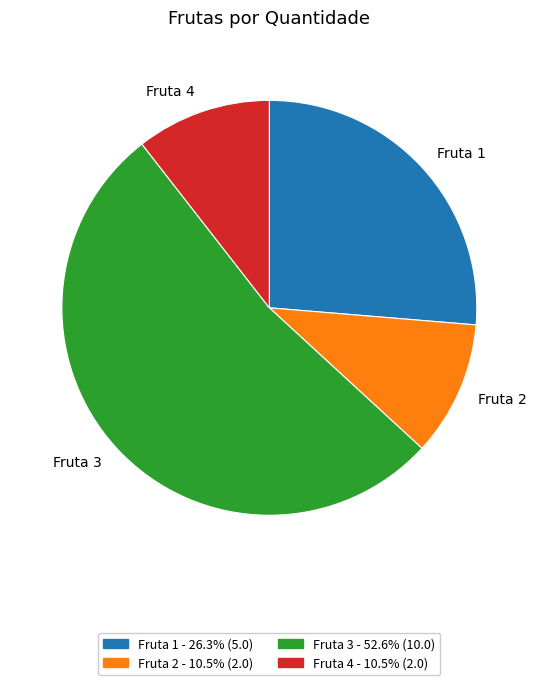

Do Fruta 2 and Fruta 3 together represent more than half of the pie?

Yes